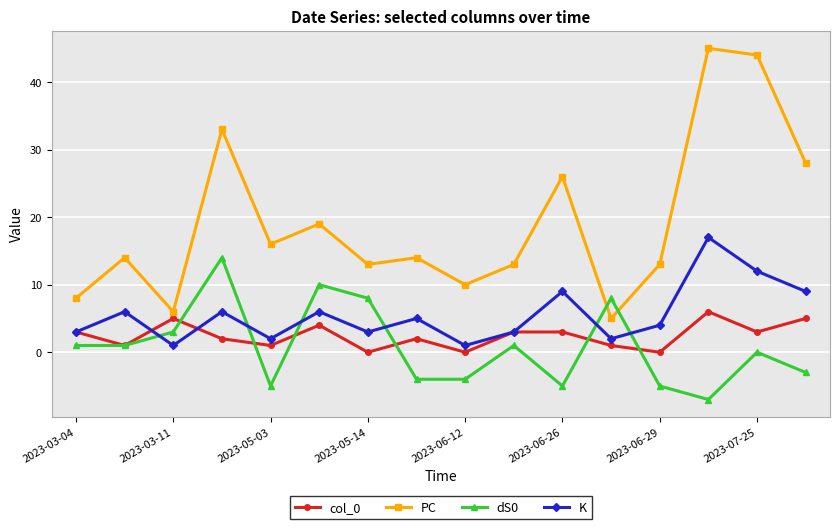

True or false: col_0 and PC cross at least once.

False